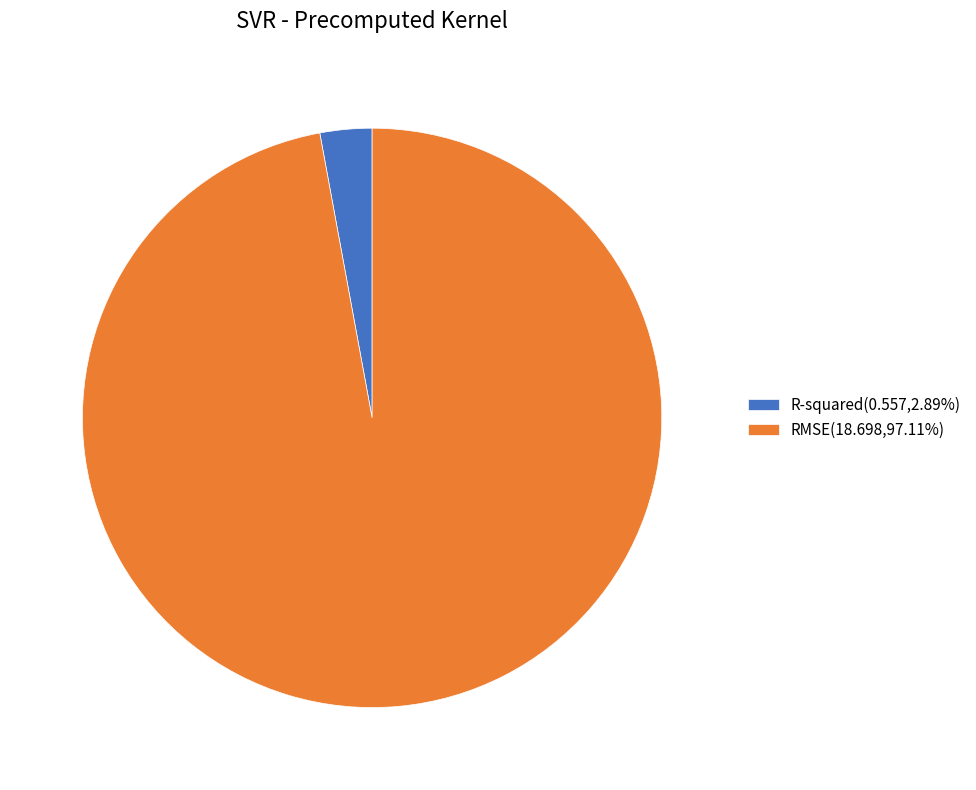

The RMSE slice represents 97% of the pie. True or false?

True